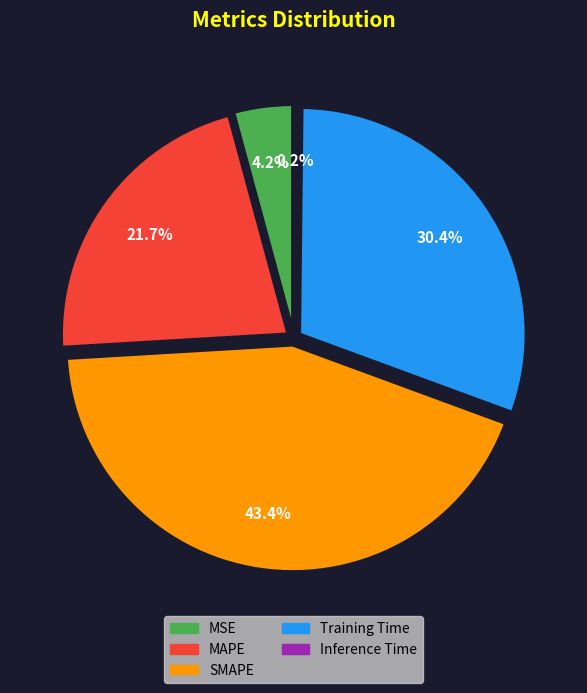

What is the change in value from SMAPE to Inference Time?

-2.0